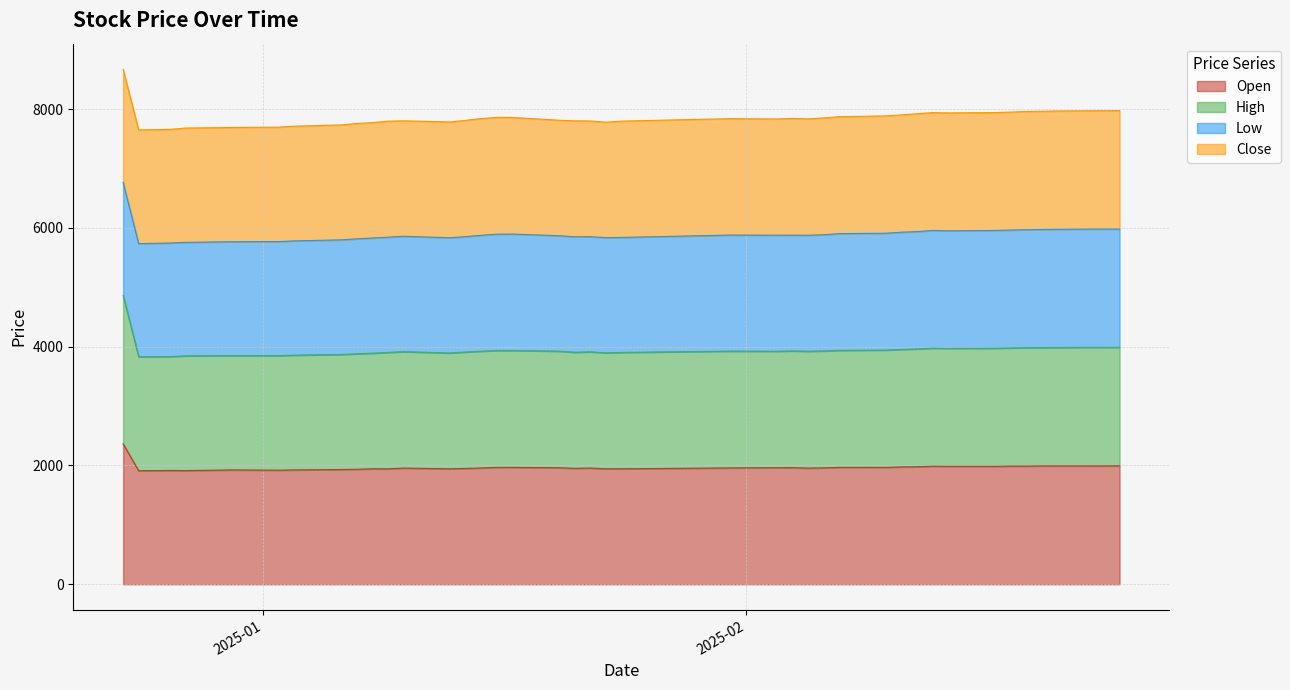

What is the value of the High point at the 25th from the left?

3929